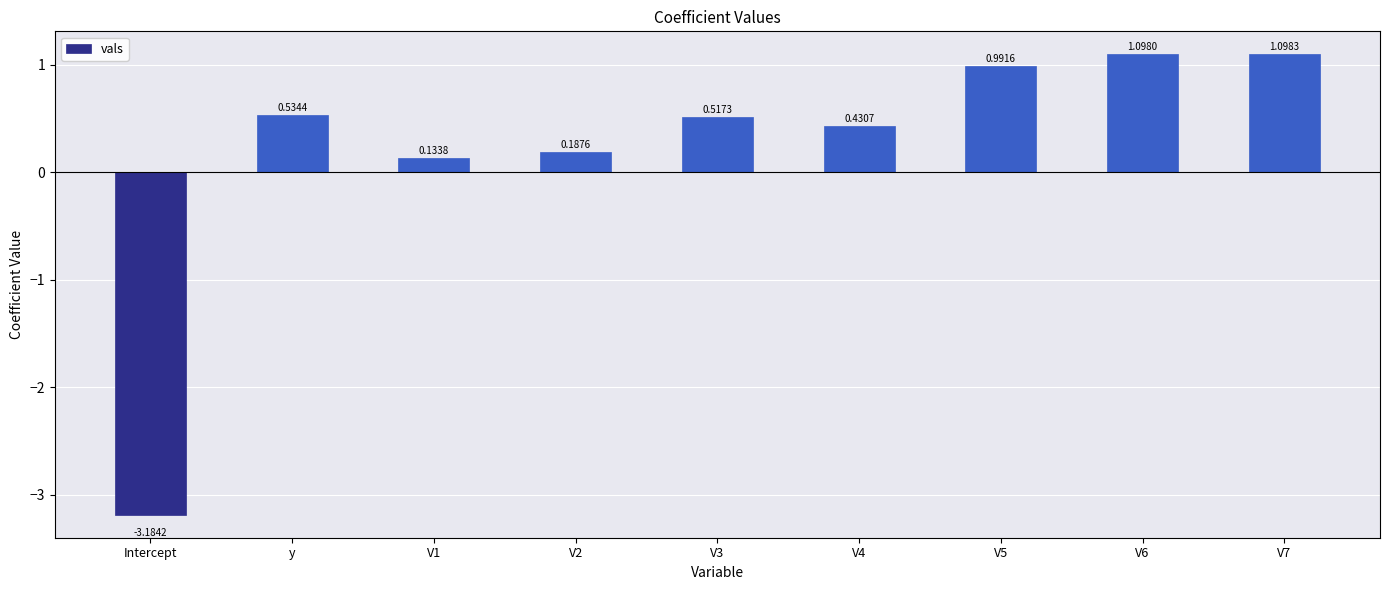

What position from the left is V1?

3